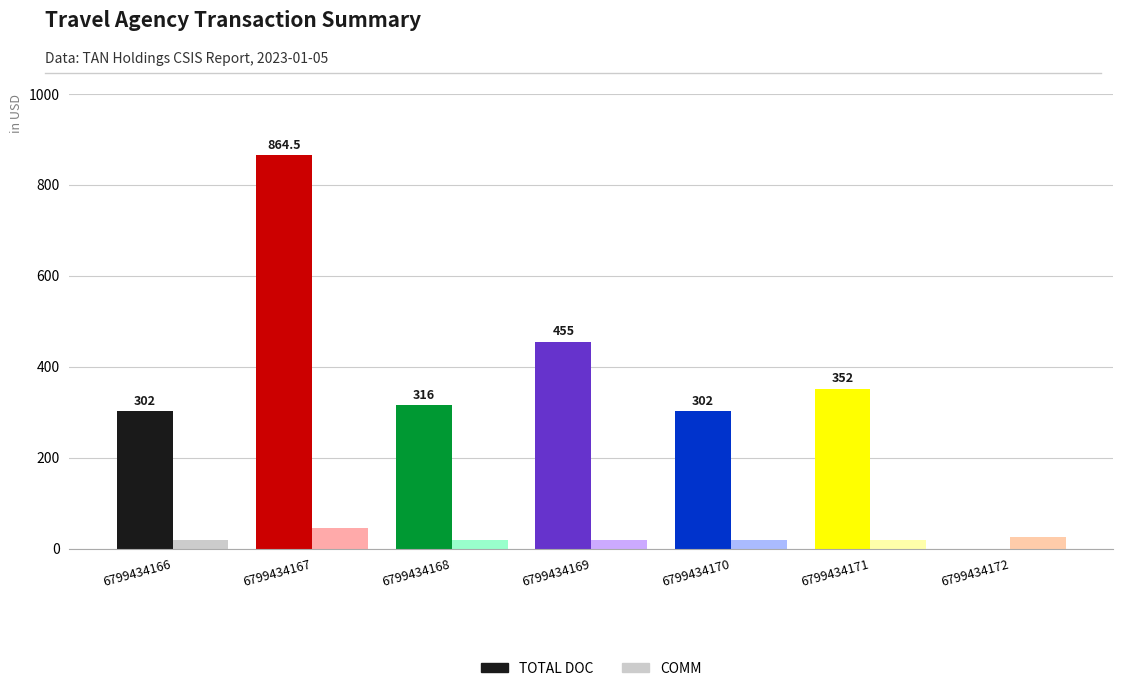

At which label does TOTAL DOC reach its minimum?

6799434172